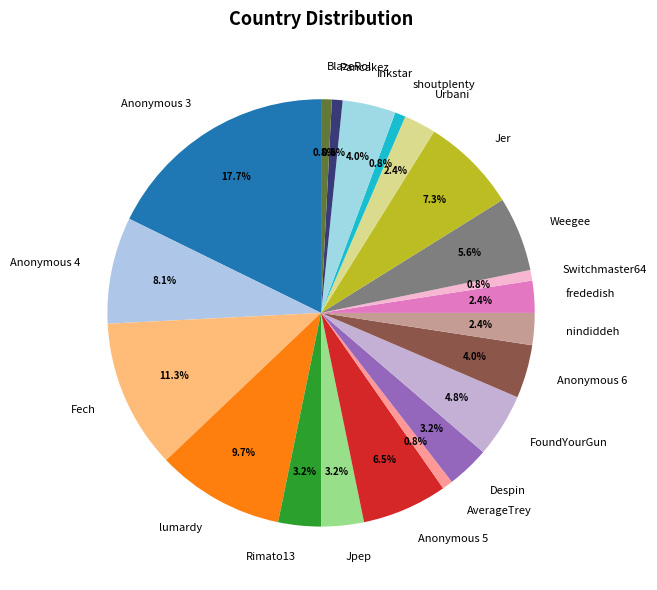

To the nearest percent, what is the difference between the largest and smallest slice percentages?

17%